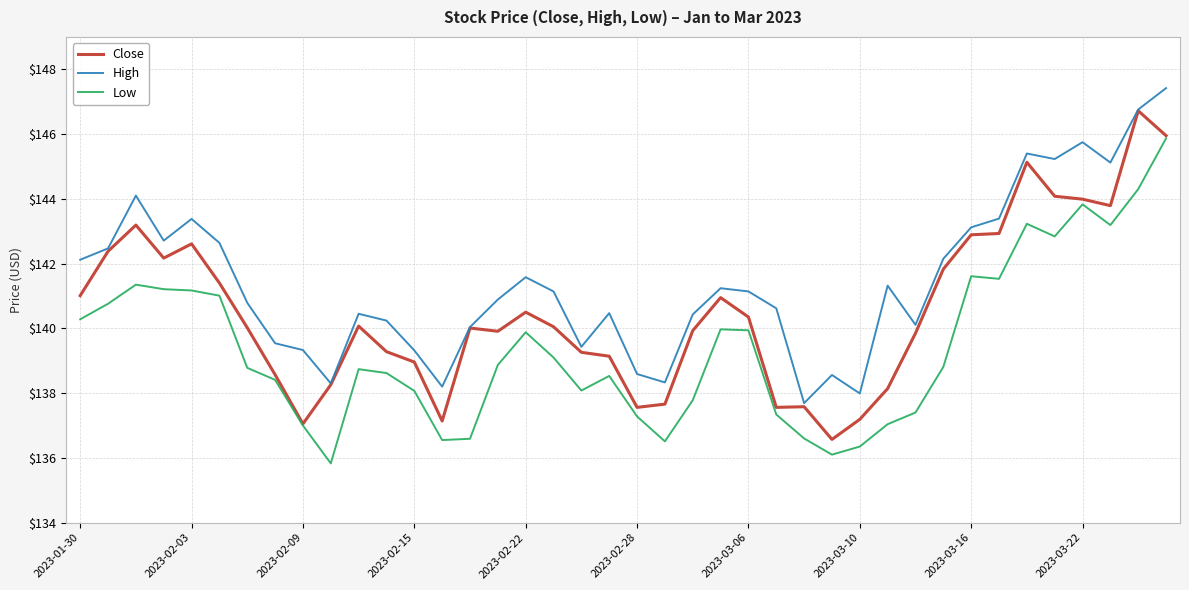

What is the smallest value displayed?

135.8